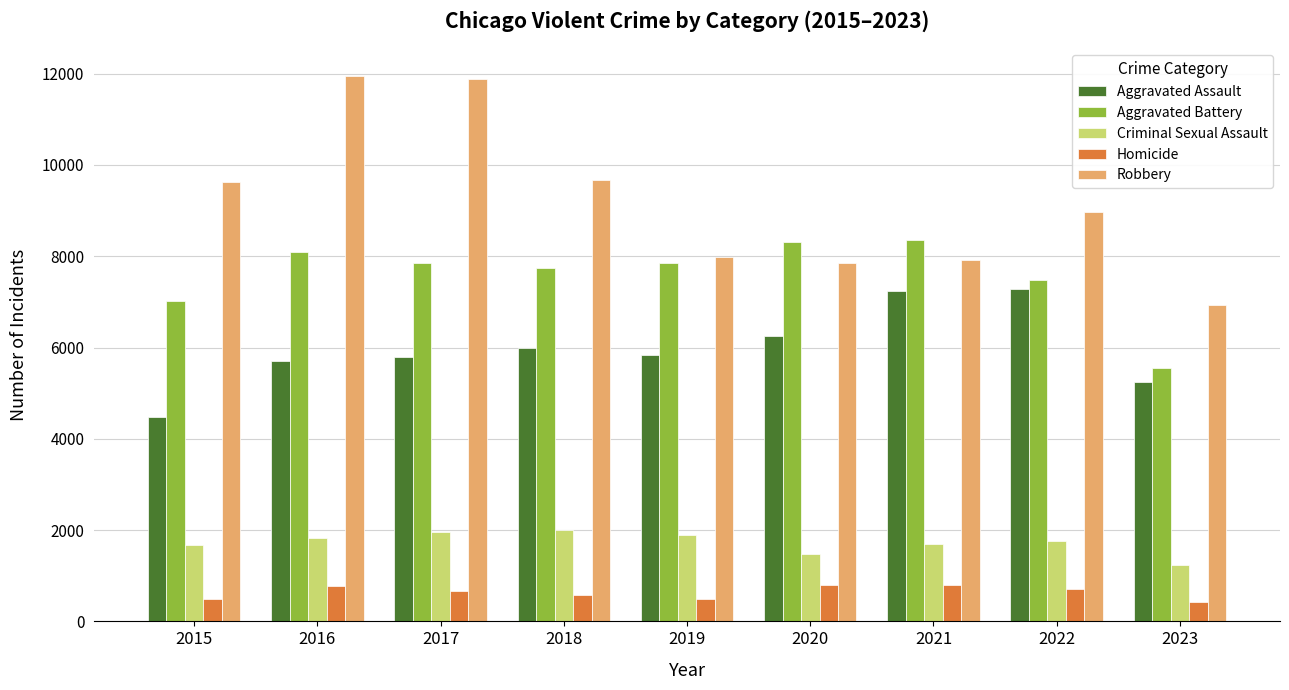

How many data points in Aggravated Assault are less than 5841?

4